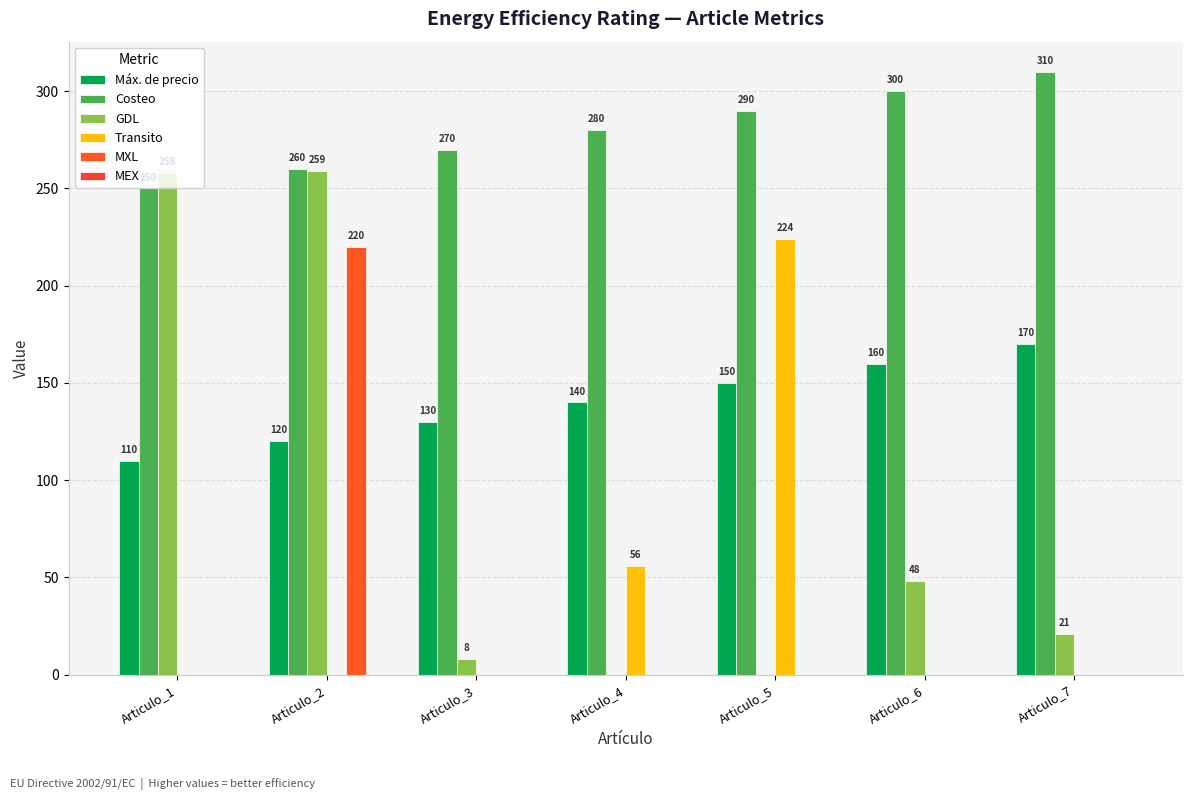

How many groups of bars are there?

7